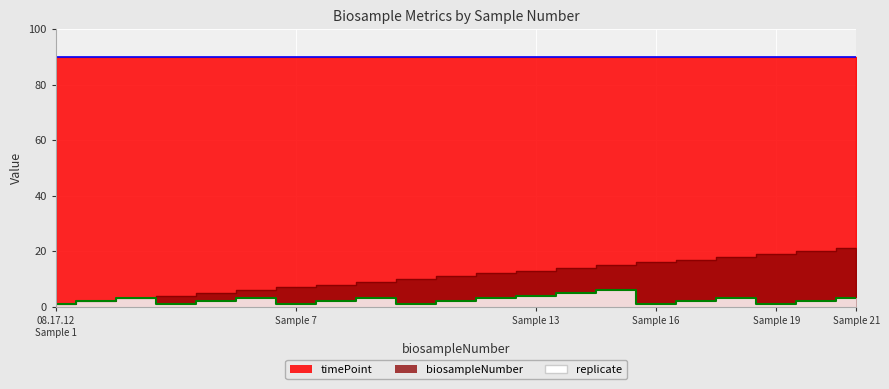

Where does the biosampleNumber series first go above 11?

12